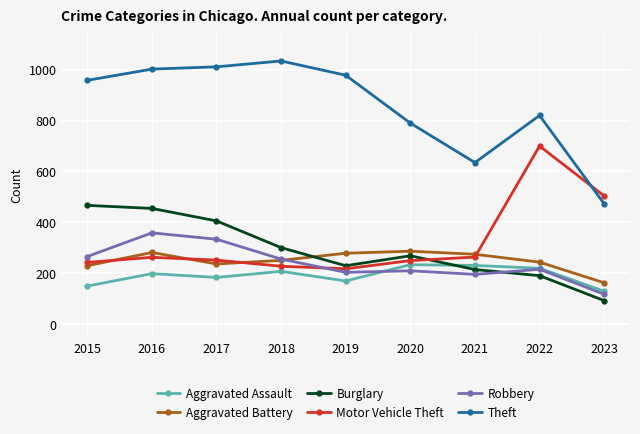

Count the number of data series in this chart.

6